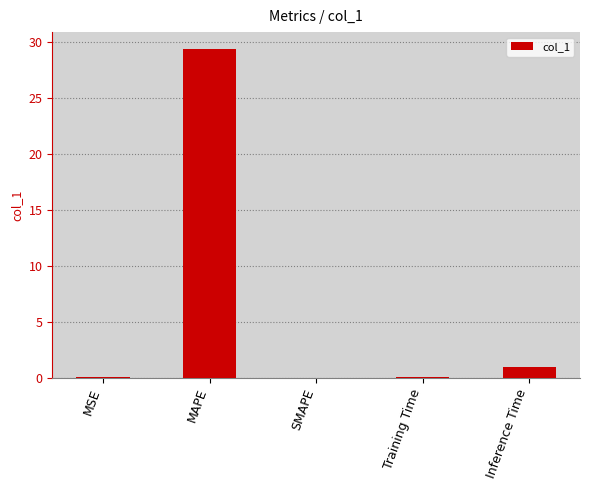

Which label corresponds to the largest value in the chart?

MAPE